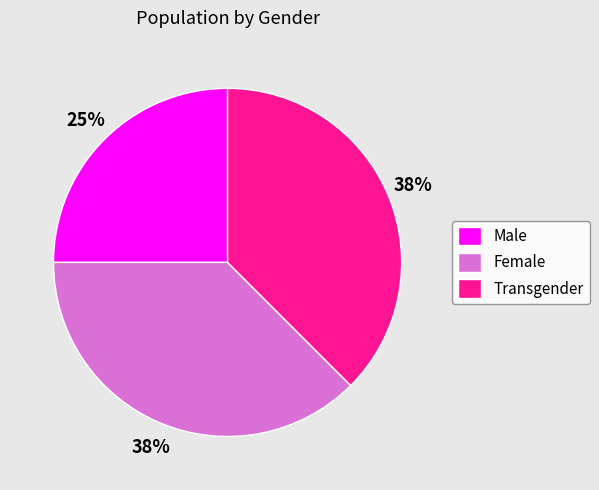

Does Male represent more than half of the total?

No